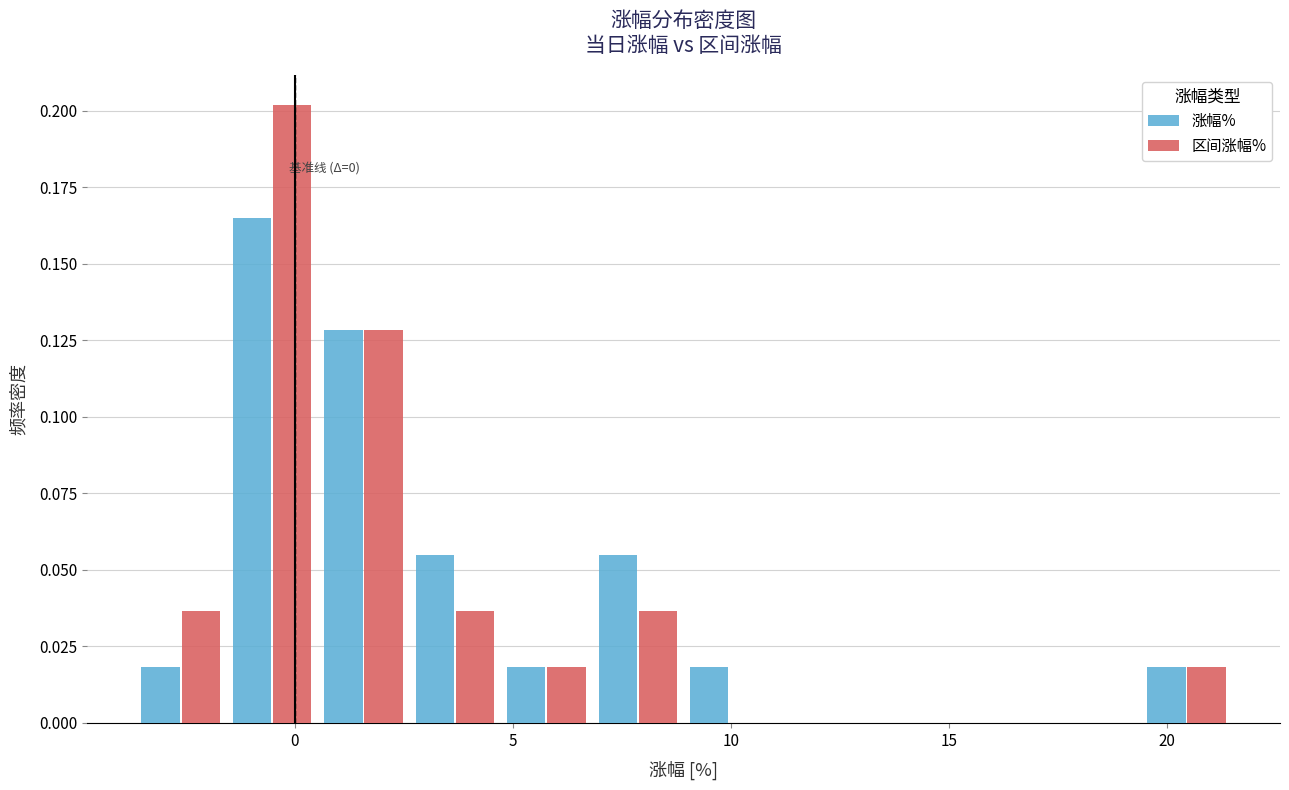

In the 涨幅% series, which range on the x-axis has the tallest bar?

-1.5 to 0.5